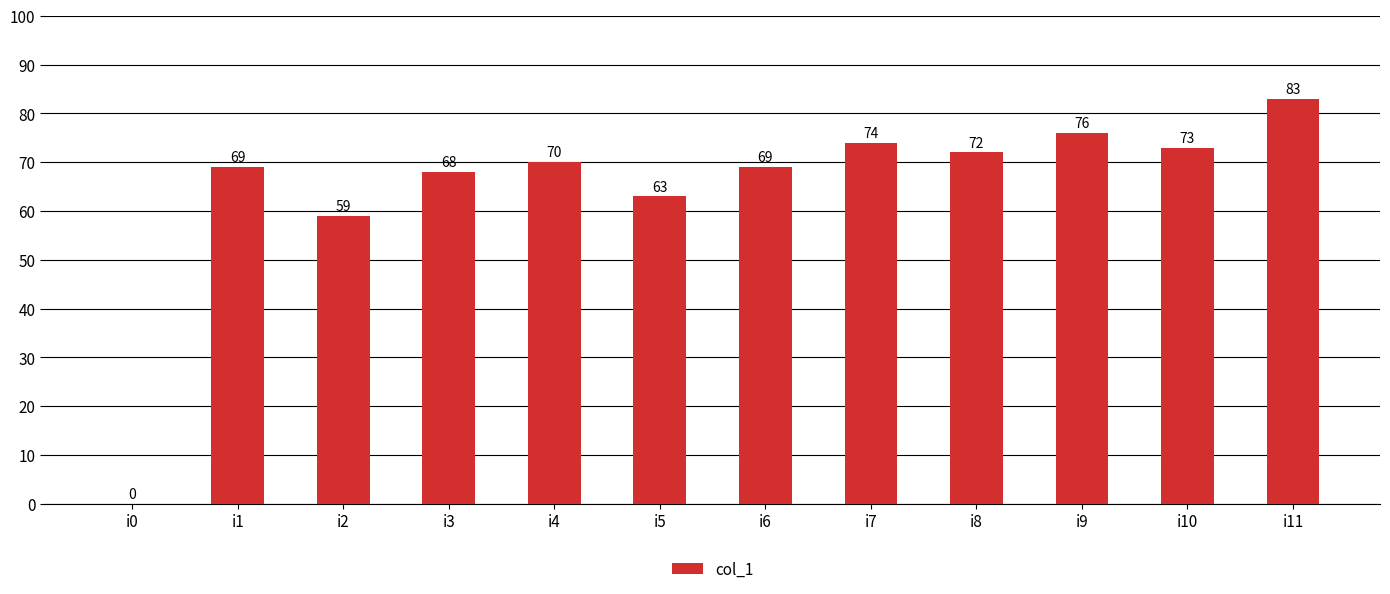

The value at i6 is 102. True or false?

False